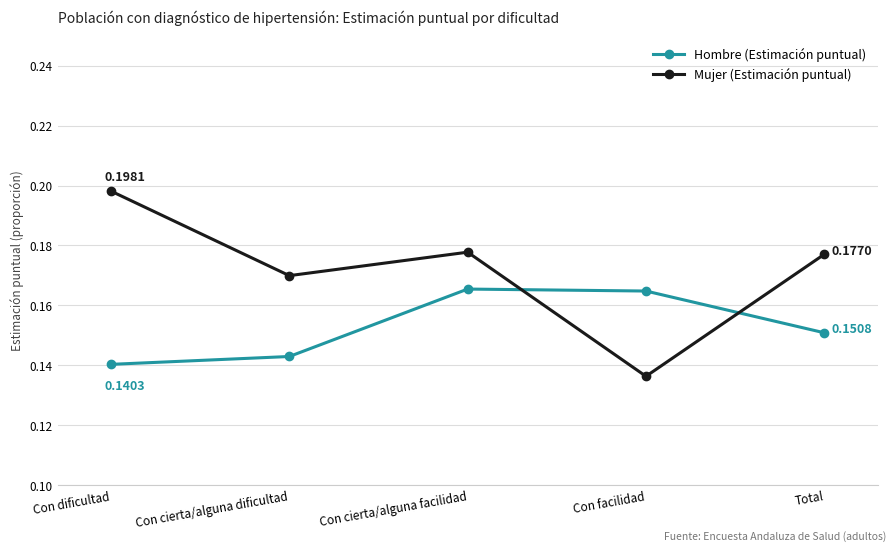

Rank the series by their average value, from lowest to highest.

Hombre (Estimación puntual), Mujer (Estimación puntual)